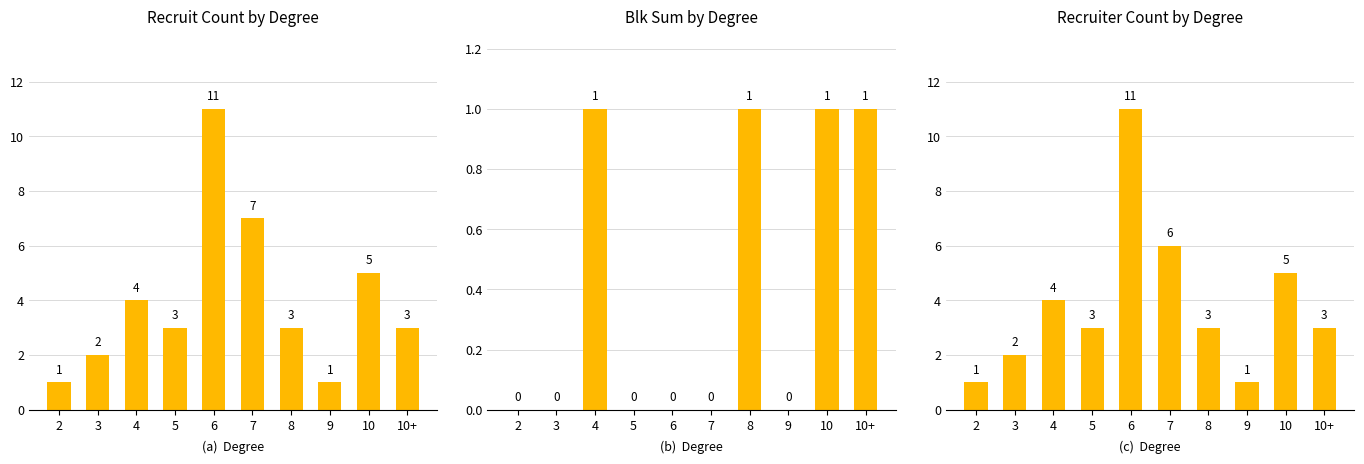

Which series has the largest range (max minus min)?

Recruit Count by Degree